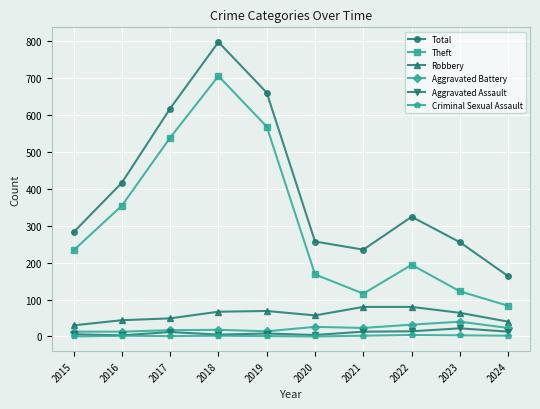

What is the total value across all series at 2021?

469